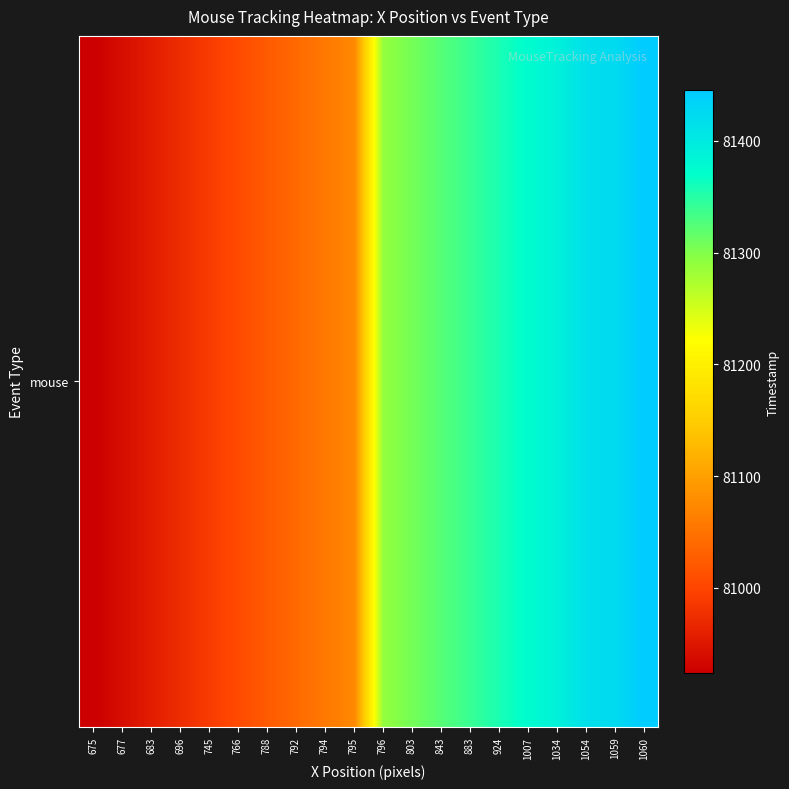

How many data points does each series have?

20